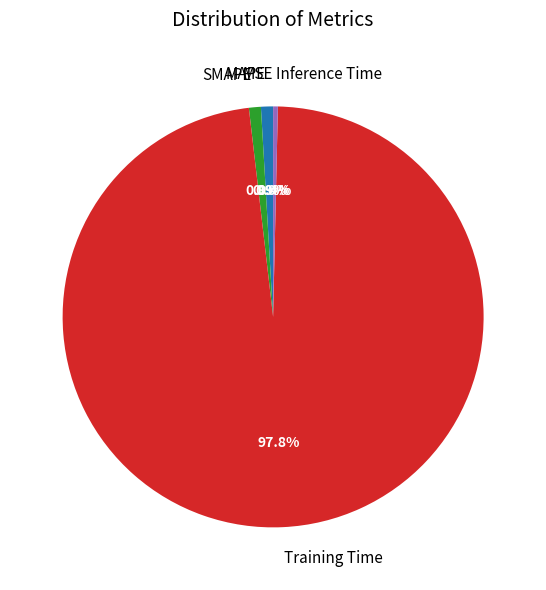

The Inference Time slice represents 0% of the pie. True or false?

True